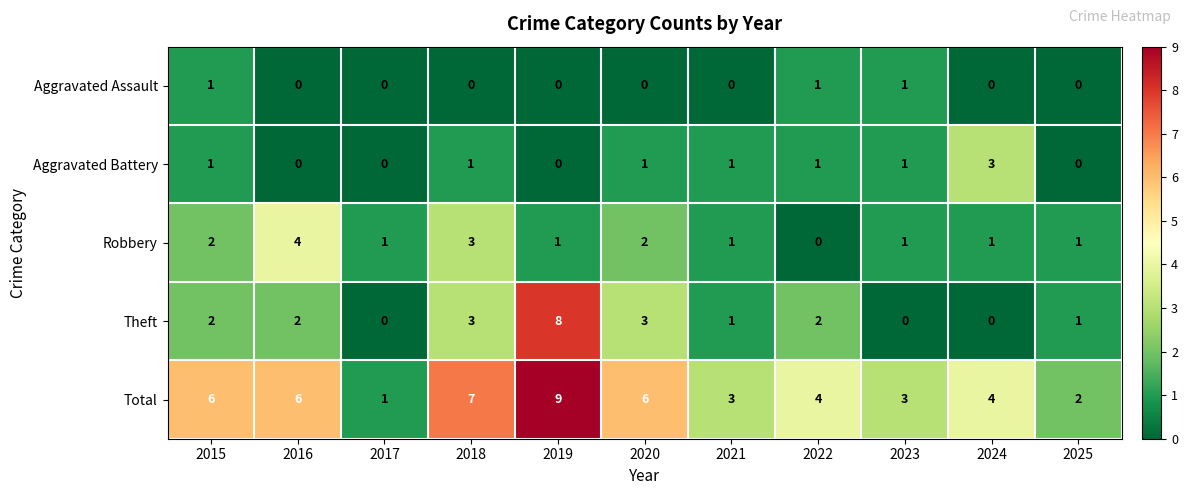

The Aggravated Battery series shows 1 at 2015. True or false?

True